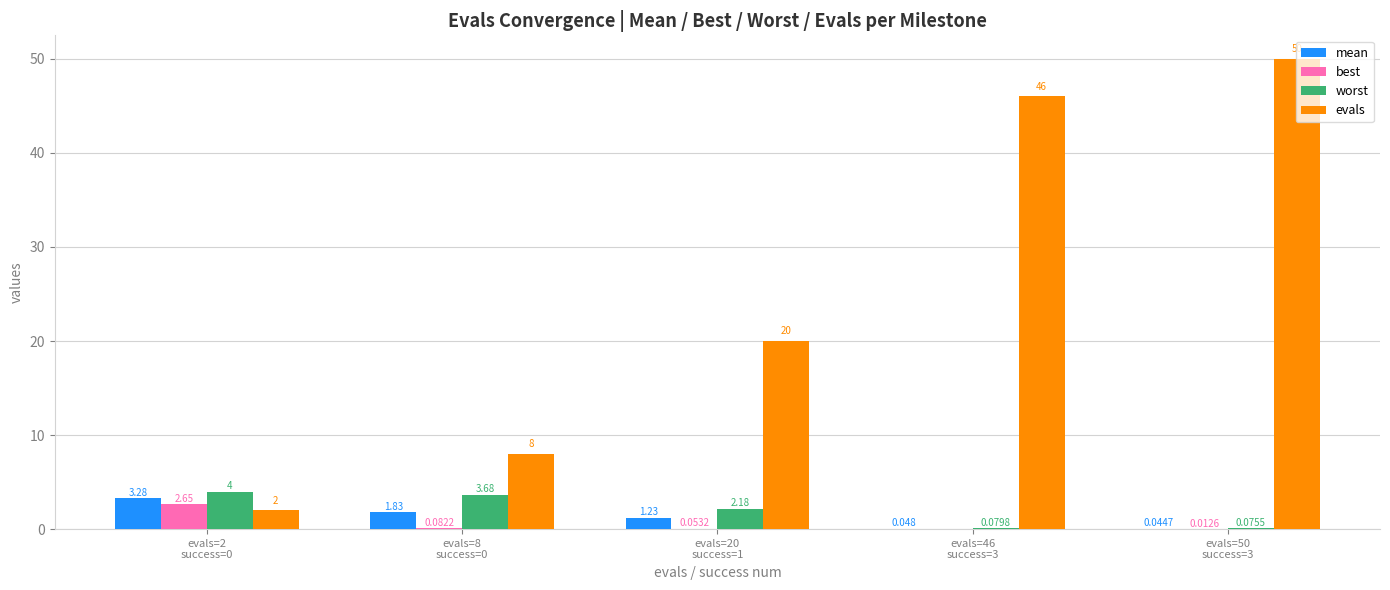

Does the chart contain stacked bars?

No